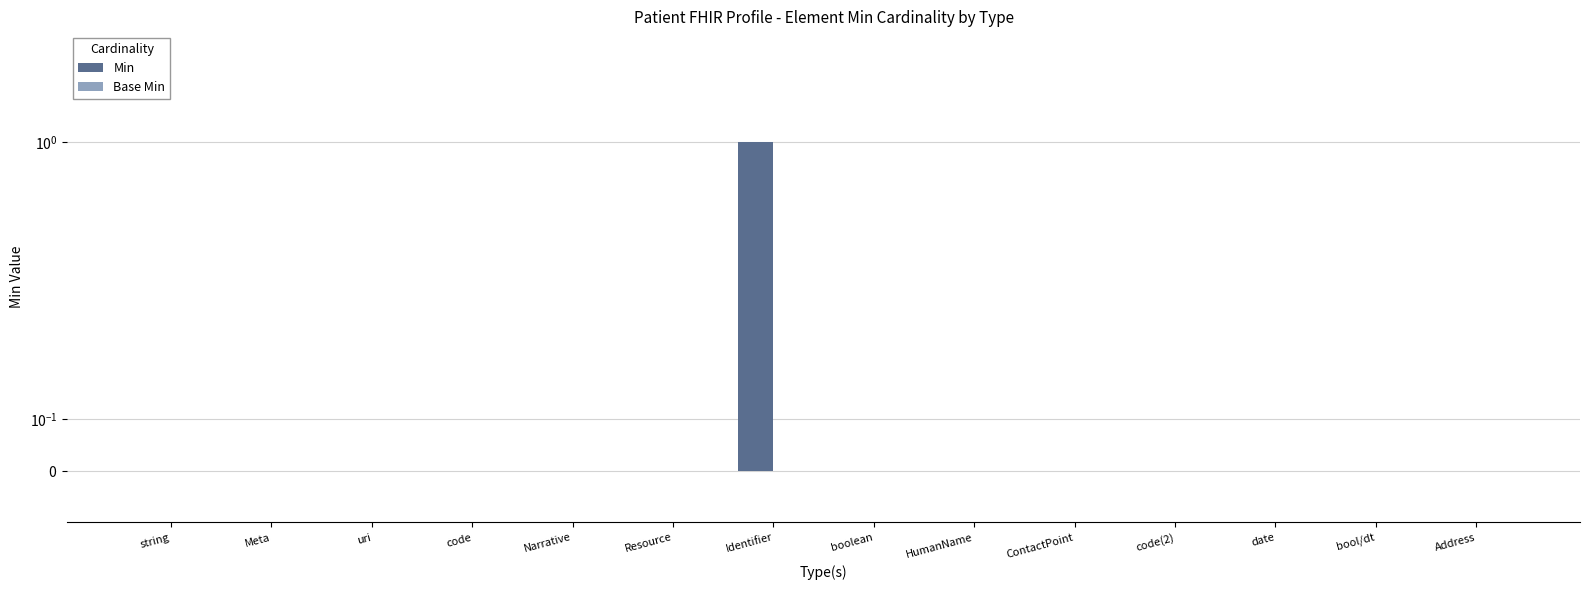

Reading right to left, what are all the values shown in this chart?

Min: 0	0	0	0	0	0	0	1	0	0	0	0	0	0
Base Min: 0	0	0	0	0	0	0	0	0	0	0	0	0	0